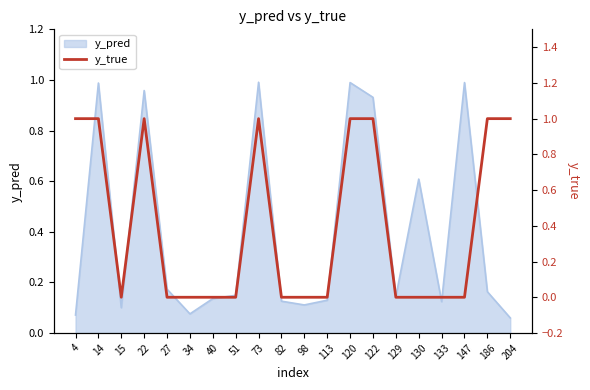

What is the sum of the values at 98 and 120?

1